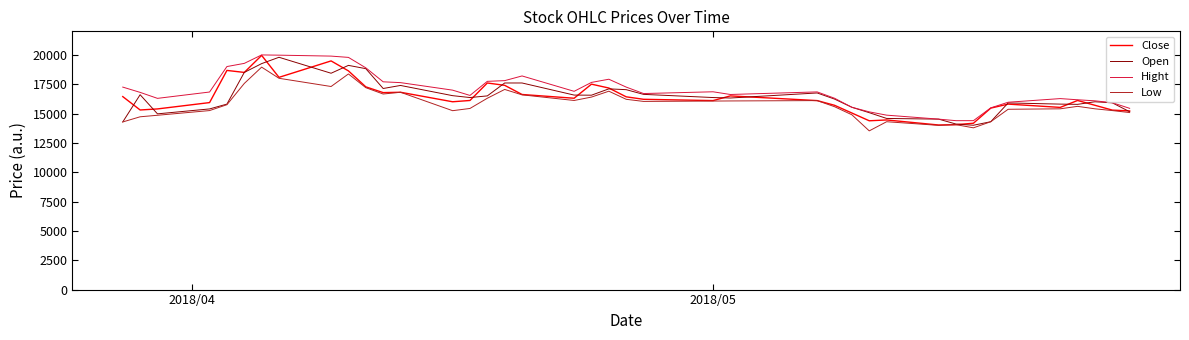

What is the greatest value displayed?

19990